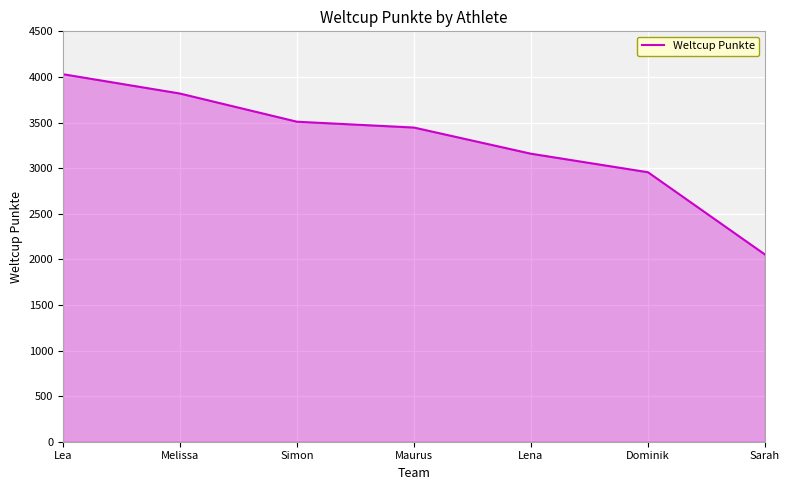

How many values are below 3445?

3